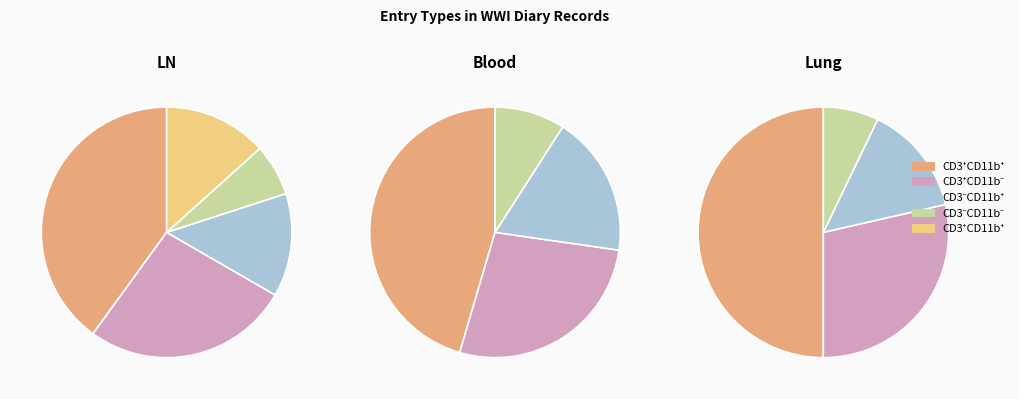

Is it true that weather is 17% of the pie?

False